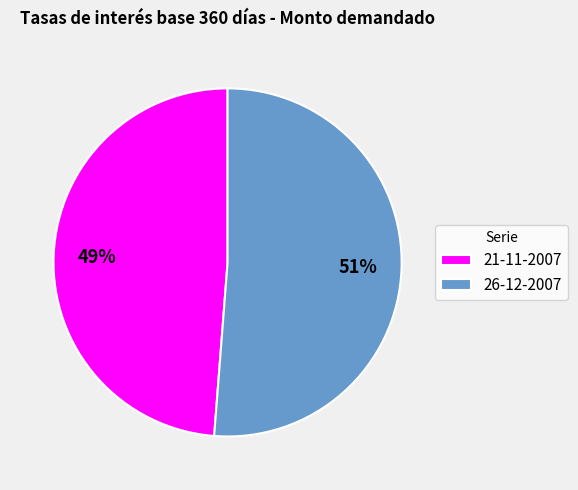

How many slices are in this pie chart?

2